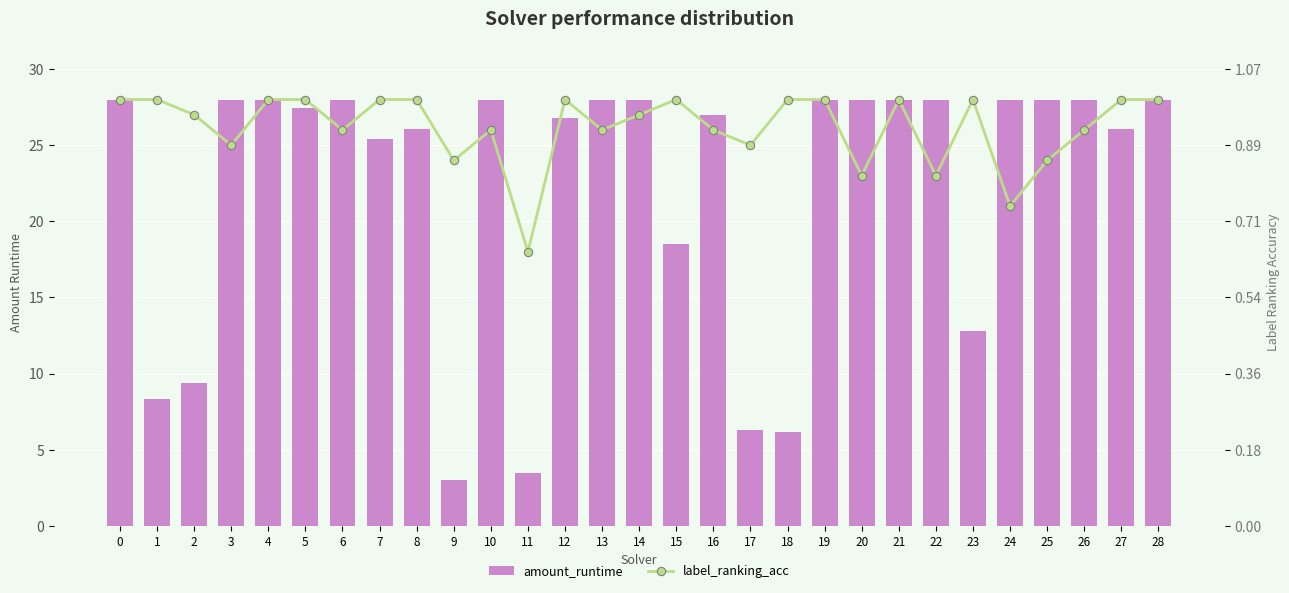

At how many categories does at least one series exceed 15?

29